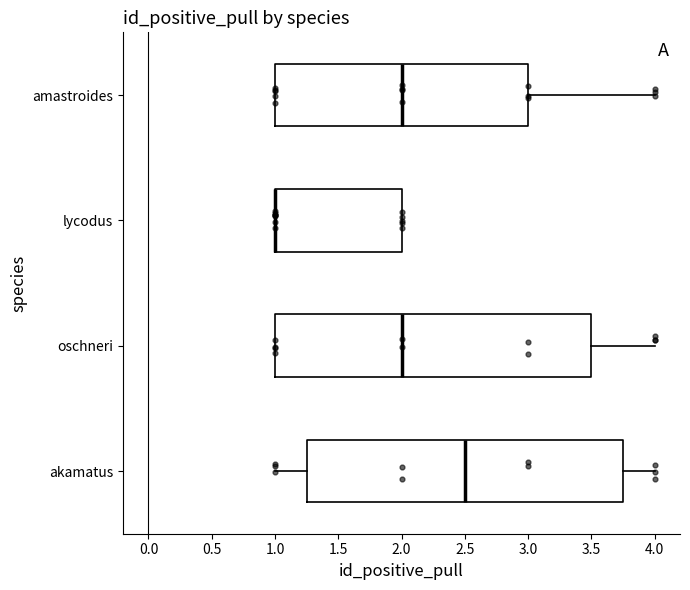

Reading bottom to top, transcribe this box plot: for each box, give where its median line is, the range the box spans, and where its two whiskers end, as read against the x-axis. The values are not printed on the chart, so give them approximately, as read against the axis.

akamatus: median 2.50, box 1.25 to 3.75, whiskers 1.00 to 4.00
oschneri: median 2.00, box 1.00 to 3.50, whiskers 1.00 to 4.00
lycodus: median 1.00 (drawn on the box's left edge), box 1.00 to 2.00, whiskers 1.00 to 2.00
amastroides: median 2.00, box 1.00 to 3.00, whiskers 1.00 to 4.00